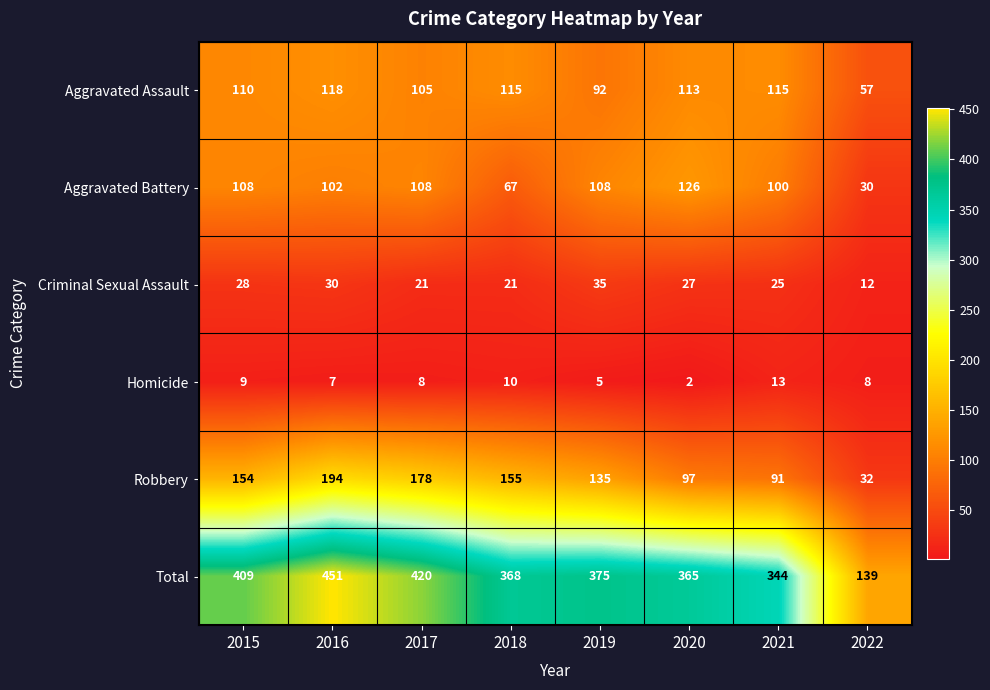

The value of Aggravated Battery at 2016 is 102. True or false?

True